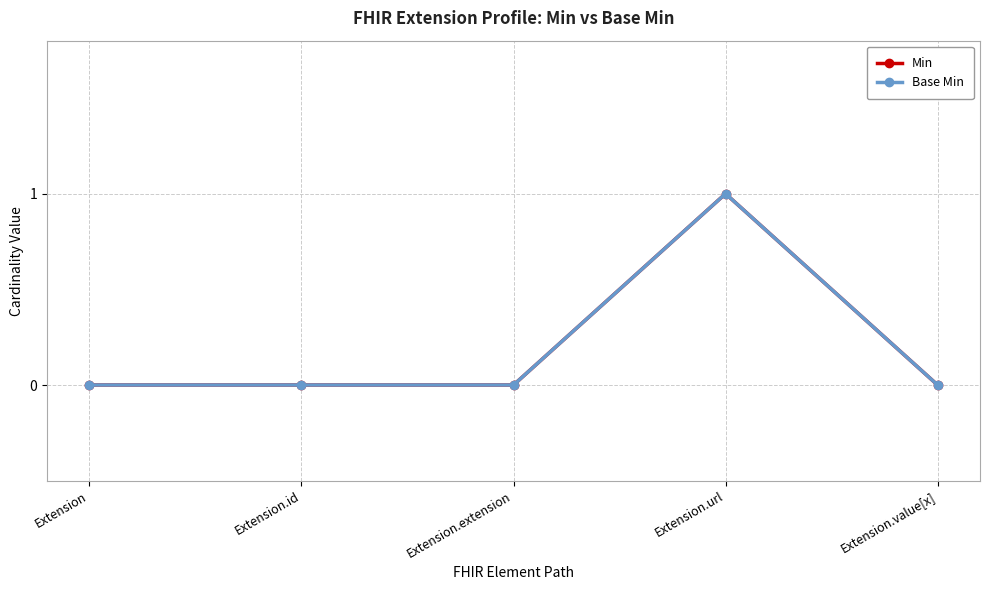

Is this an area chart (filled region under the line)?

No